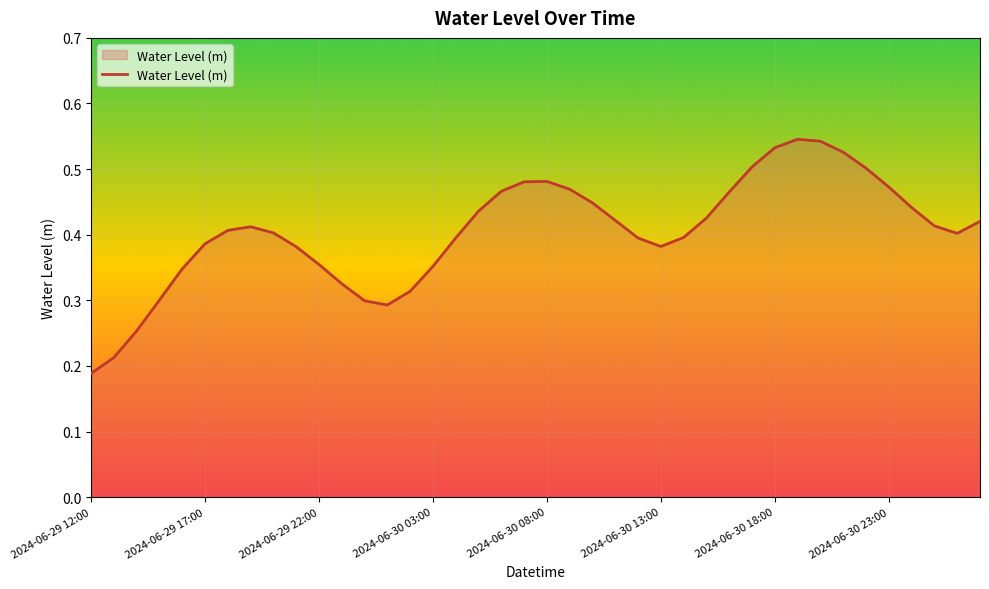

Which label corresponds to the smallest value in the chart?

2024-06-29 12:00